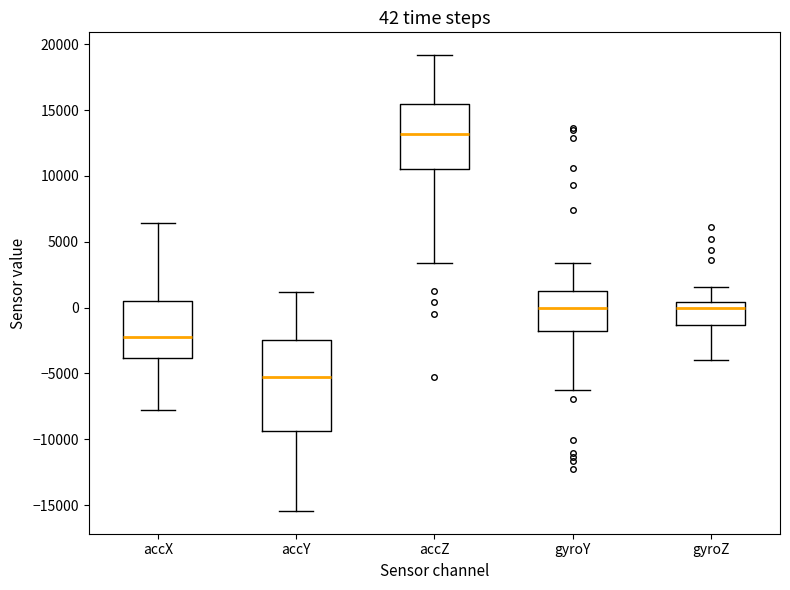

Which box has the highest median line?

accZ